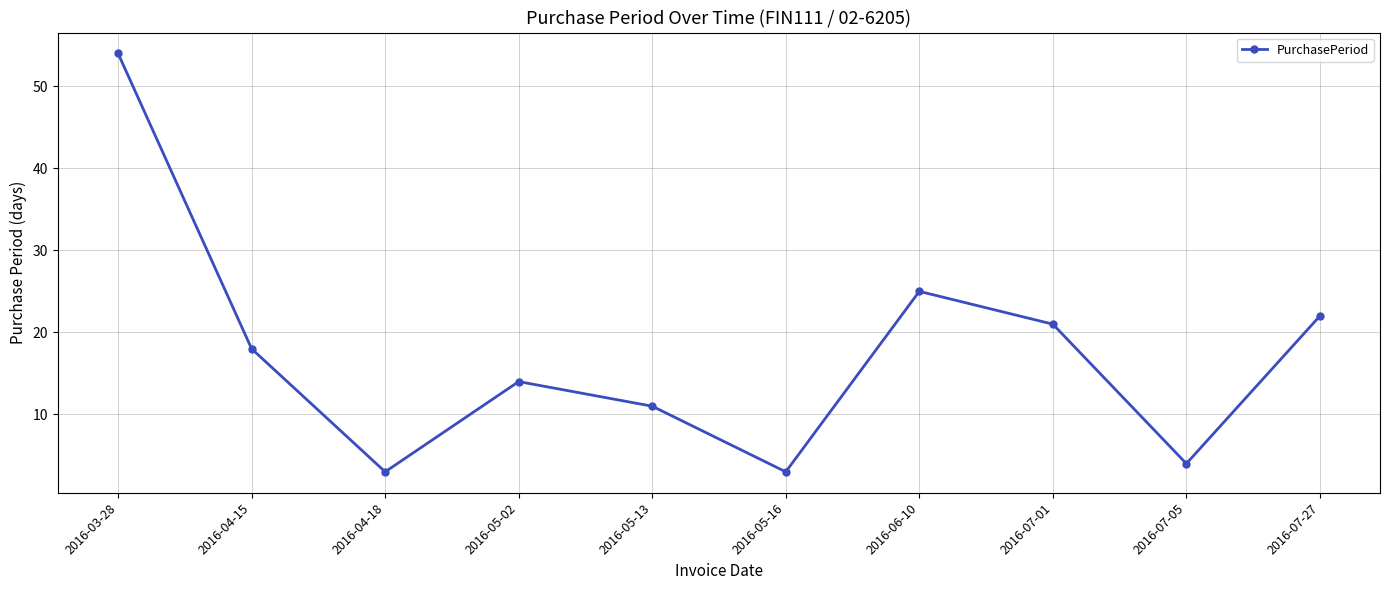

Reading left to right, extract all data points from this chart.

2016-03-28=54	2016-04-15=18	2016-04-18=3	2016-05-02=14	2016-05-13=11	2016-05-16=3	2016-06-10=25	2016-07-01=21	2016-07-05=4	2016-07-27=22